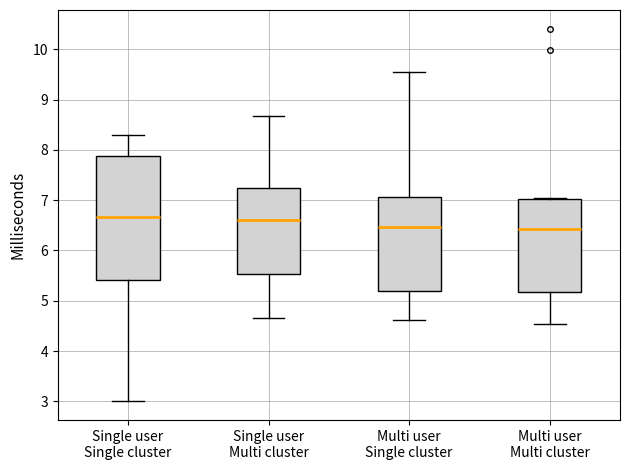

Where does the upper whisker of the box for Single user Multi cluster end on the y-axis? The values are not printed on the chart, so give them approximately, as read against the axis.

8.7